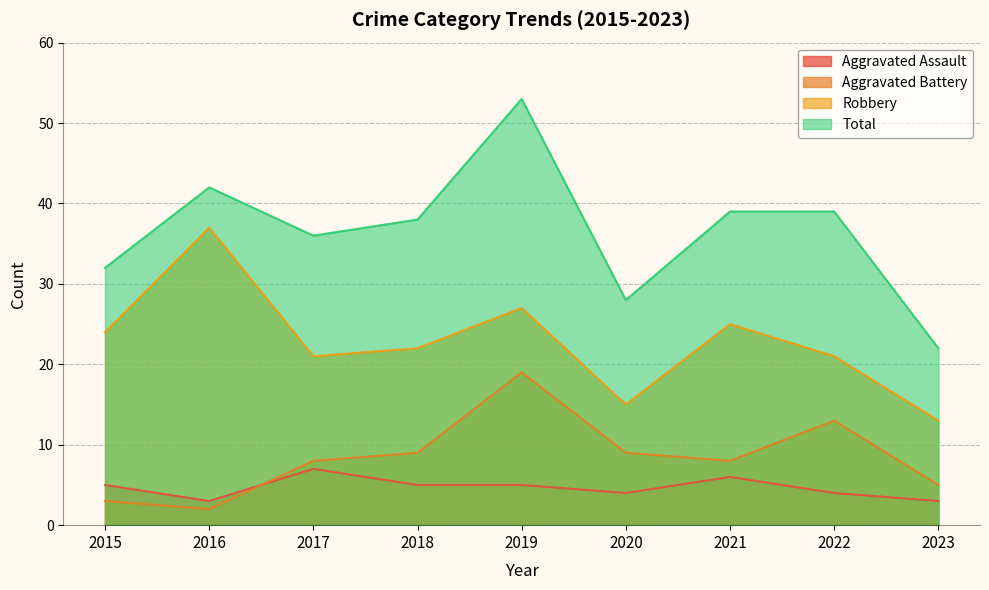

True or false: Aggravated Assault and Robbery intersect in this chart.

False